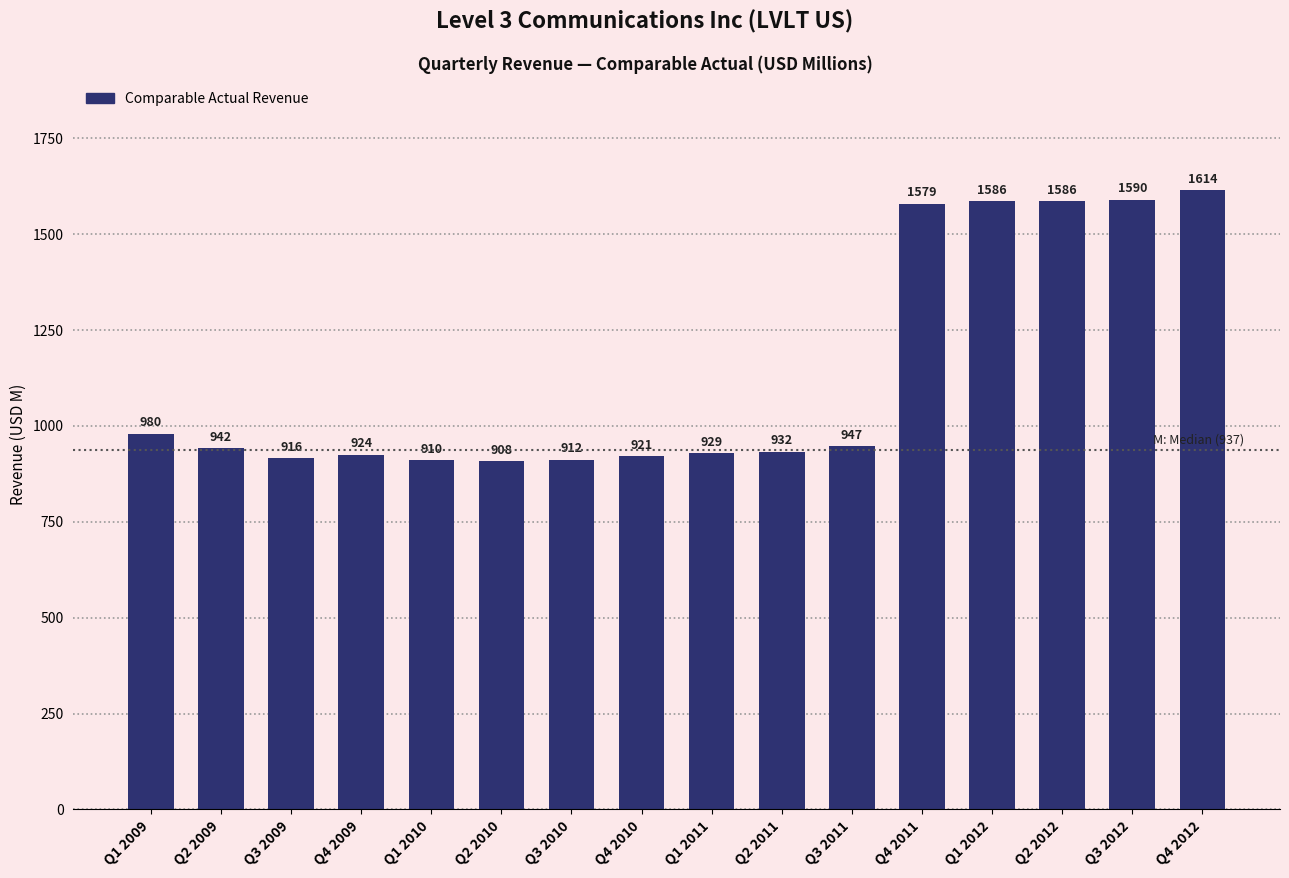

True or false: the data shows 1538 at Q2 2009.

False